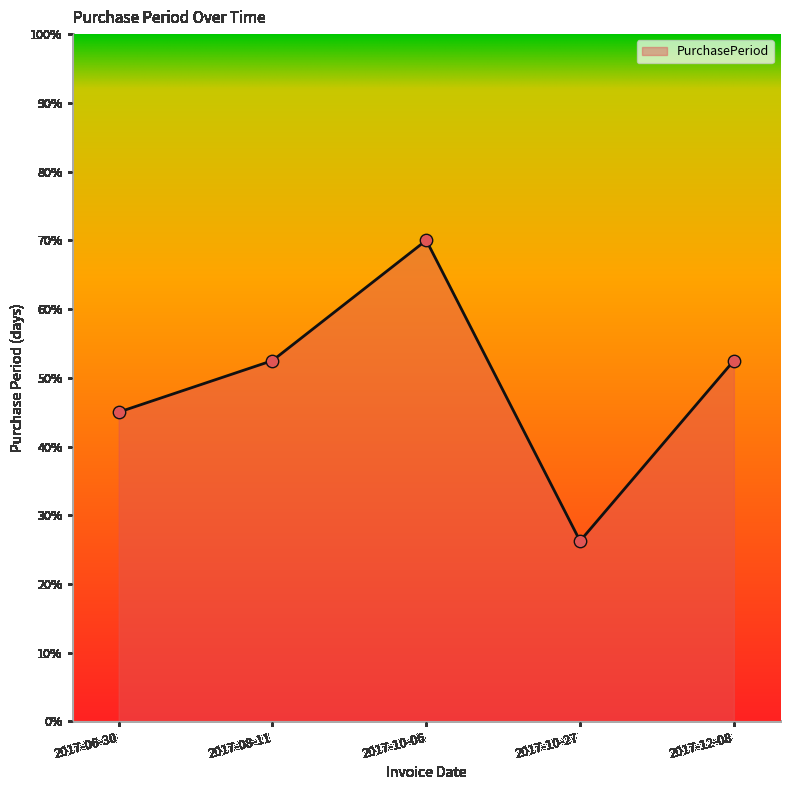

Approximately how many times larger is the value at 2017-08-11 compared to 2017-10-27?

2.0